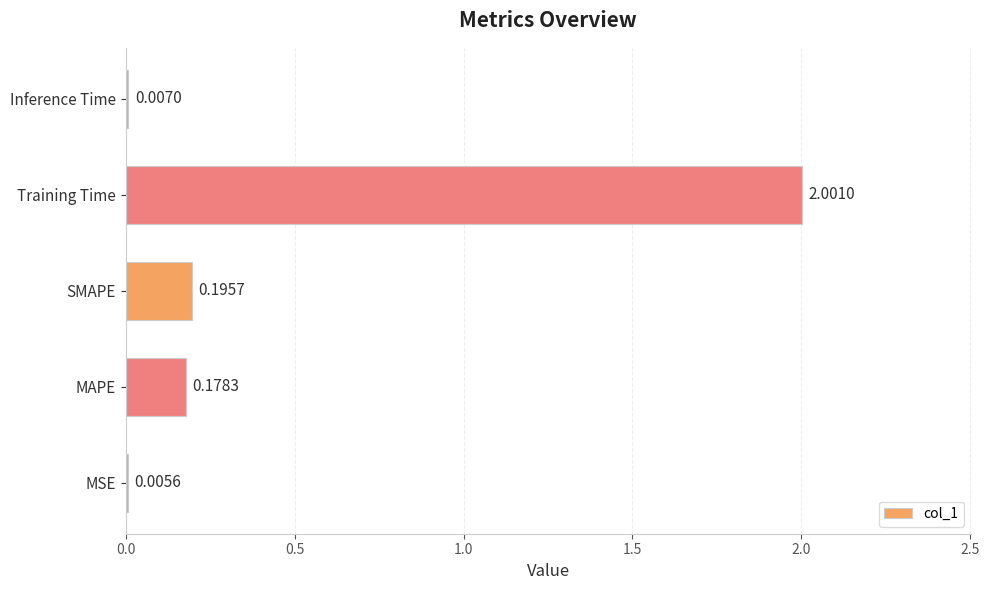

At which label is the value closest to 1?

SMAPE